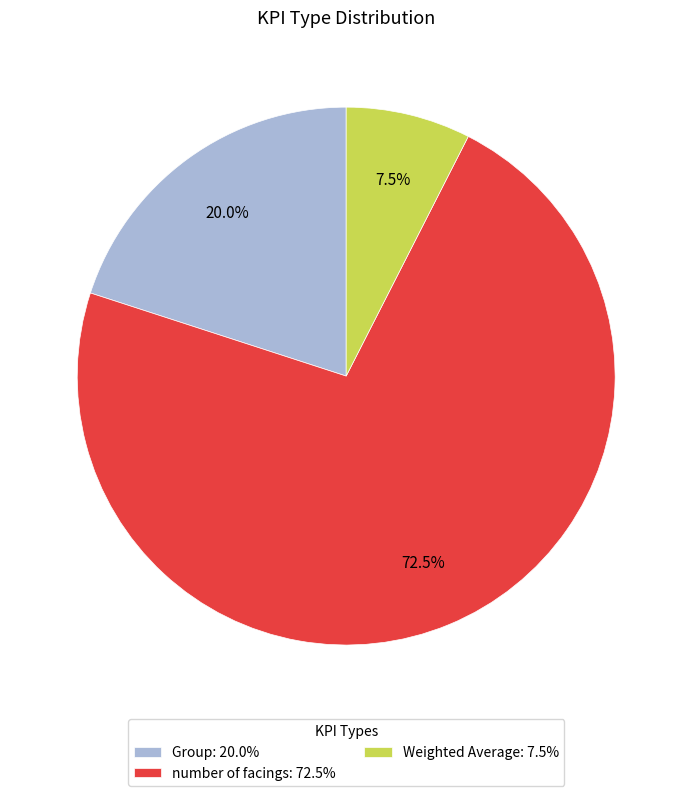

How many slices are in this pie chart?

3